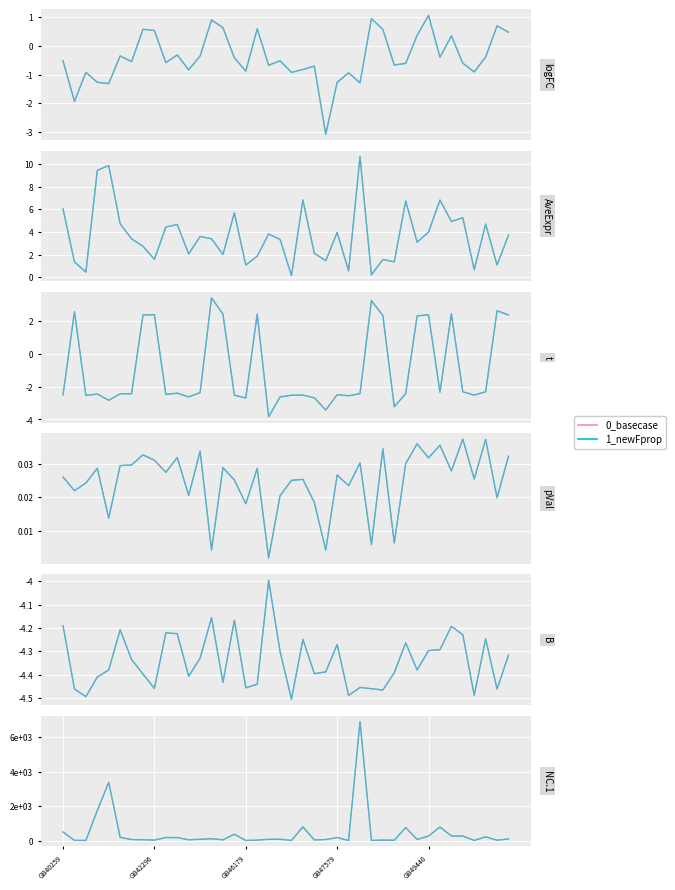

What value does the 1_newFprop series have at 37?

220